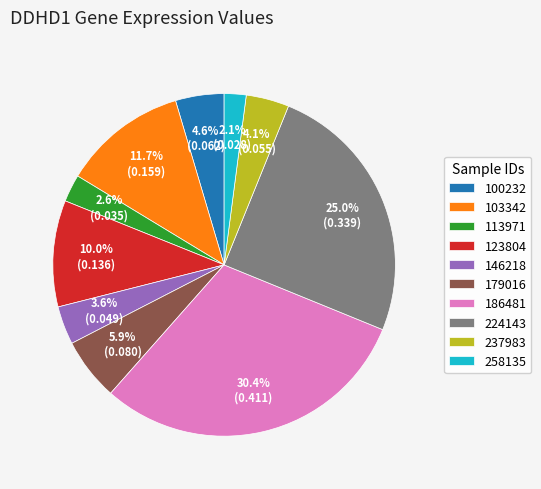

Is there any slice that represents more than half of the pie?

No